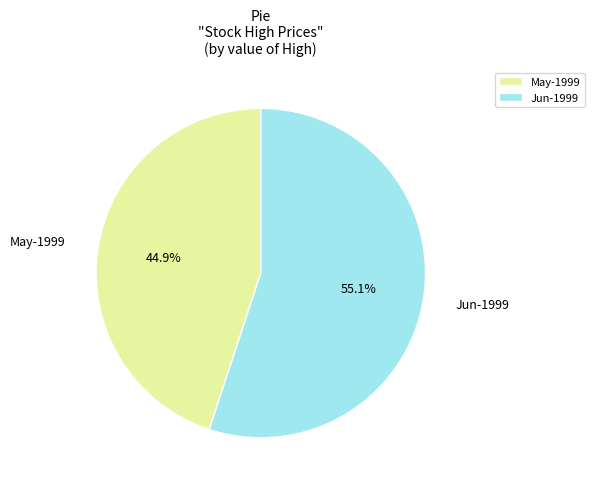

What percentage do Jun-1999 and May-1999 together represent?

100.0%